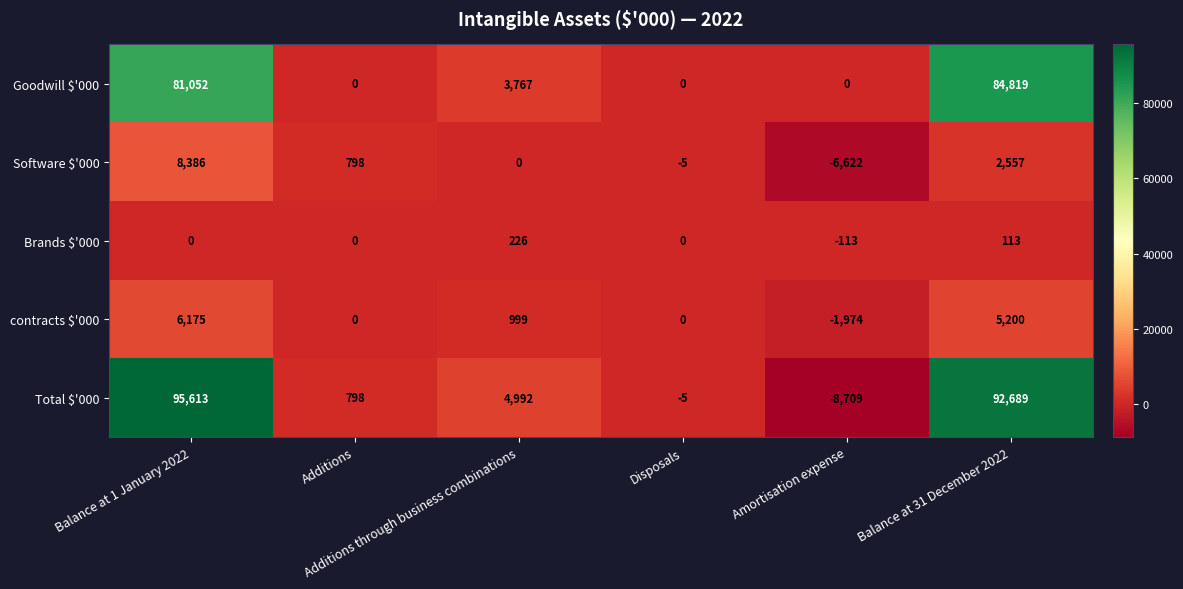

Rank the series at Balance at 1 January 2022 from highest to lowest value.

Total $'000, Goodwill $'000, Software $'000, contracts $'000, Brands $'000